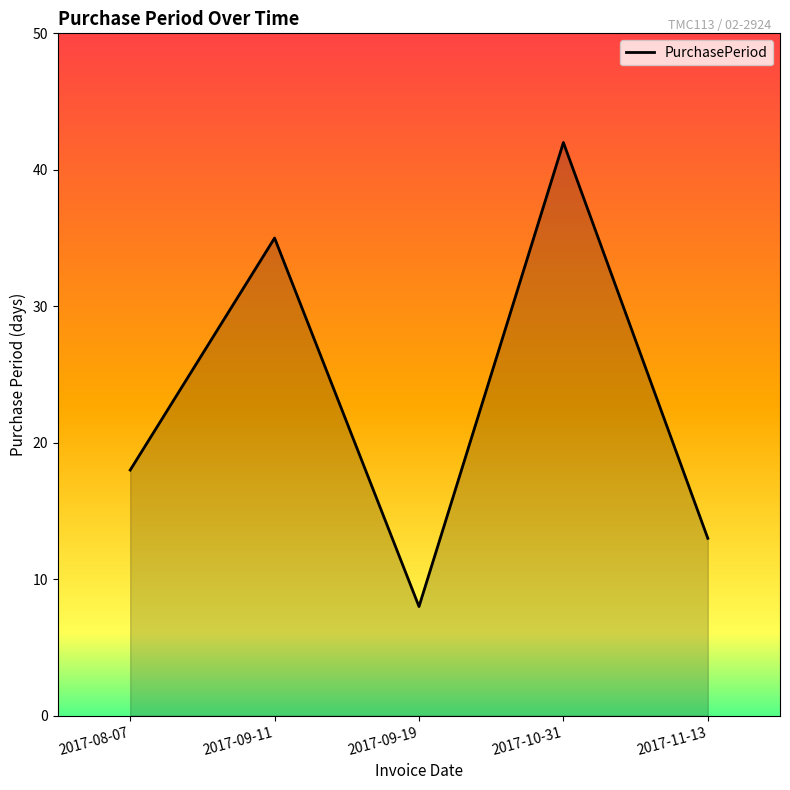

How many interior local peaks (higher than both neighbors) does the data have?

2